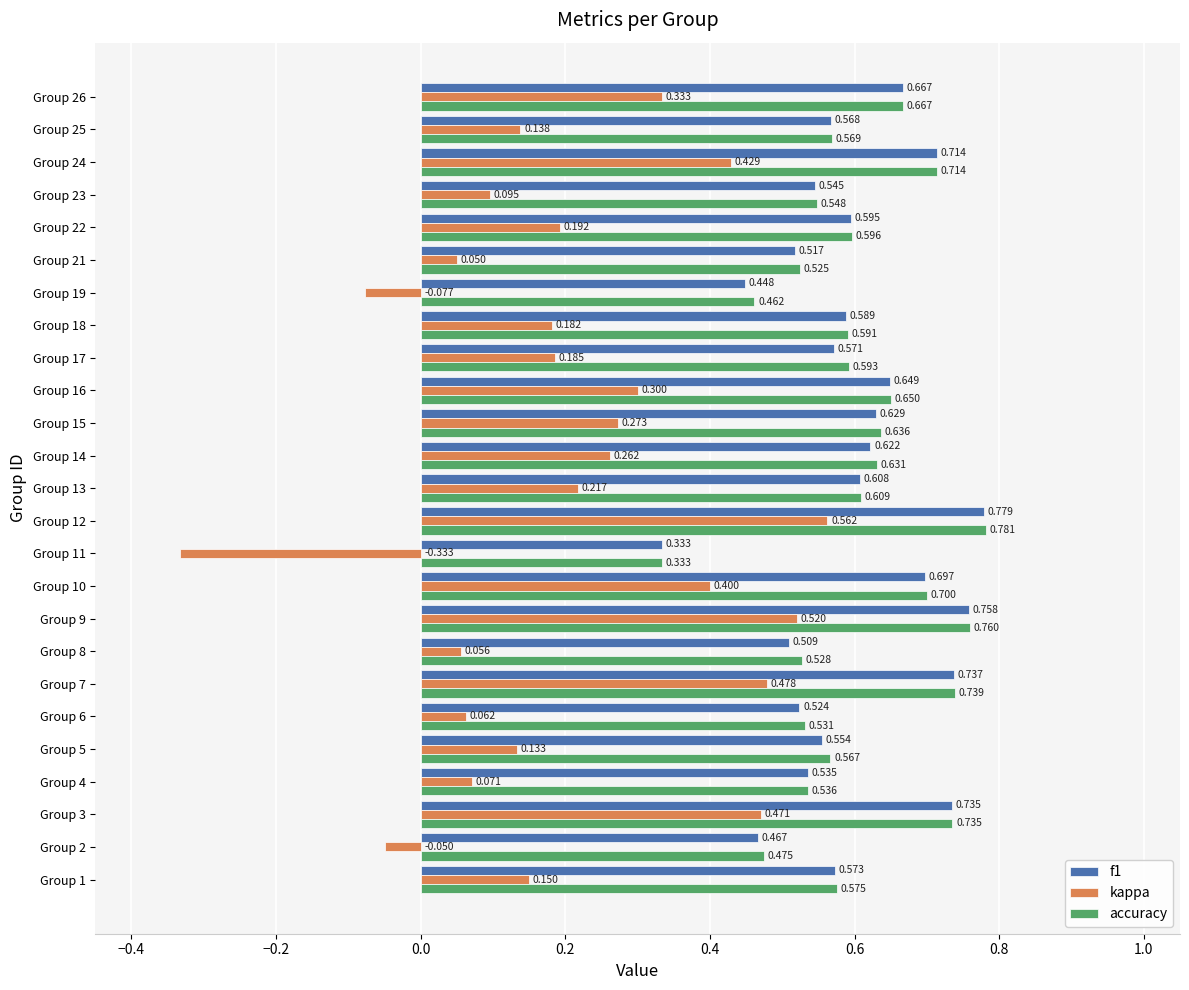

Between Group 13 and Group 16, which series saw the biggest shift?

kappa